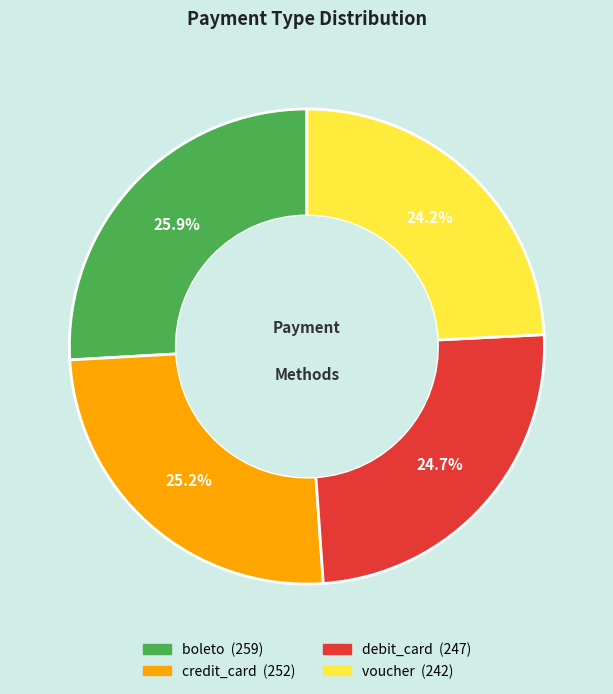

Is boleto the majority of the pie?

No